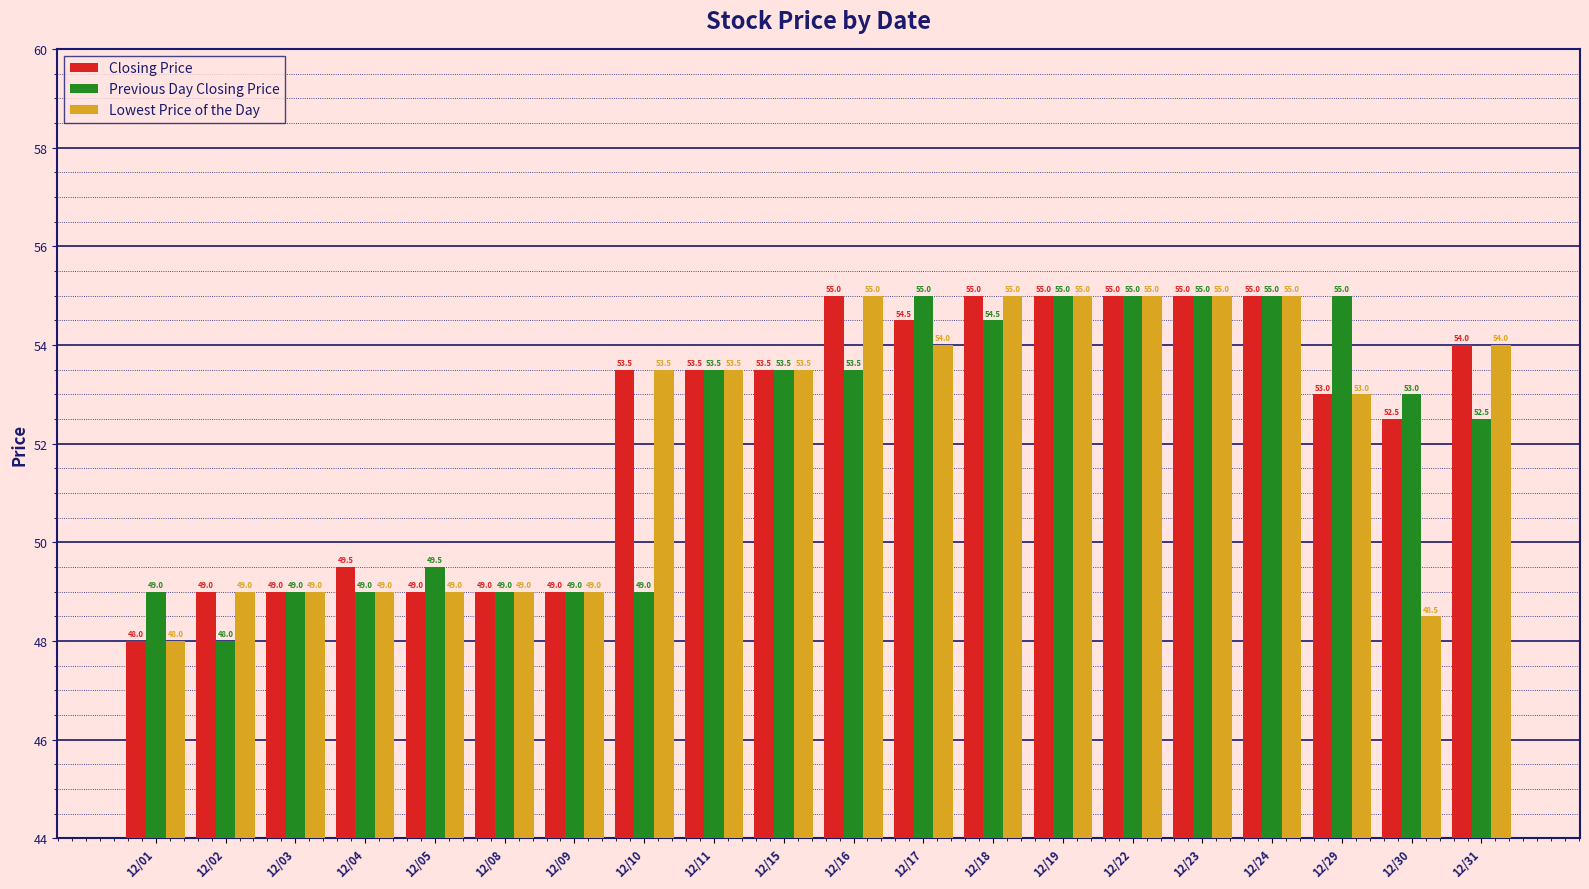

Where does the Closing Price series first go above 53?

12/10